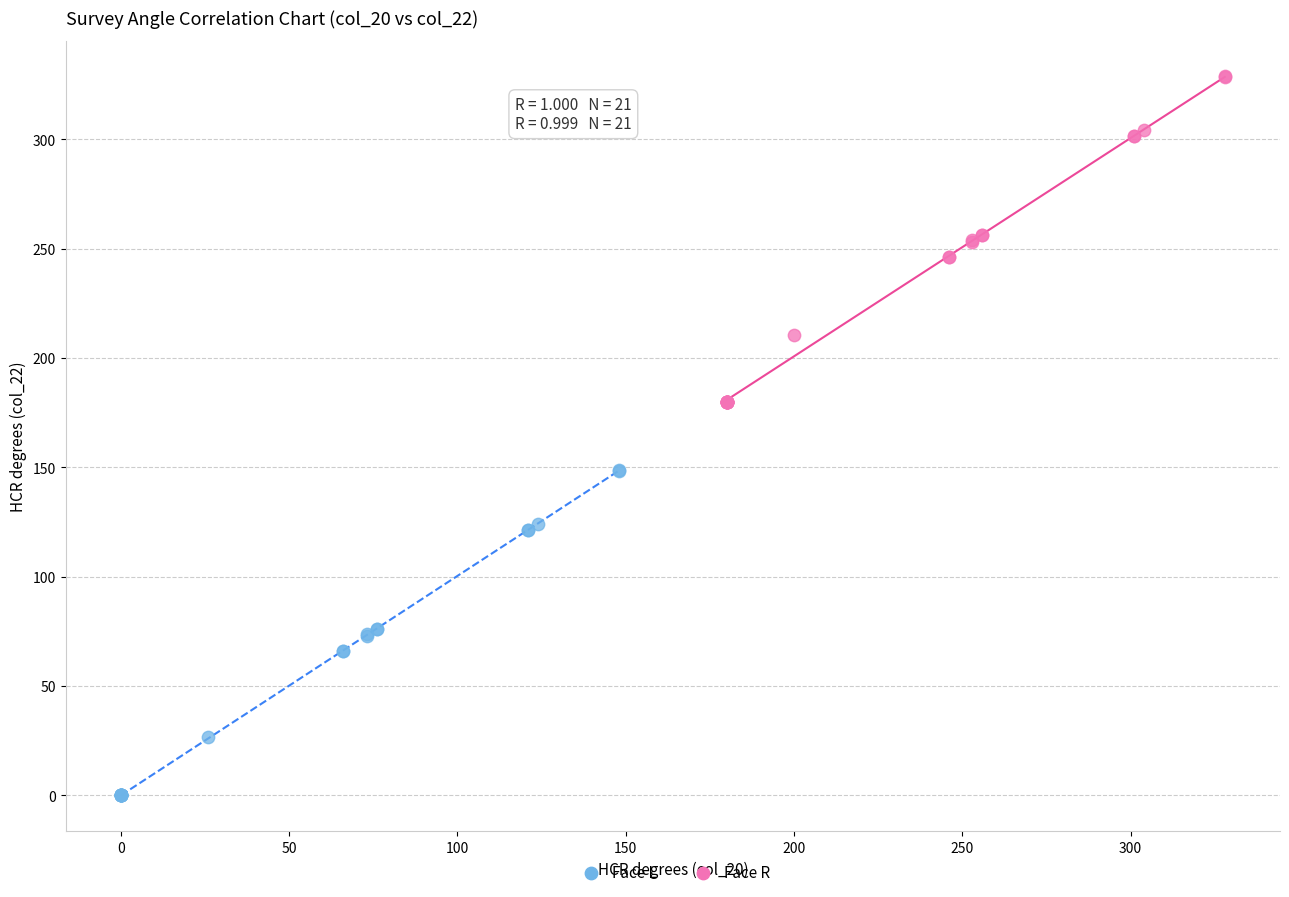

Which series reaches the minimum Y coordinate?

Face L